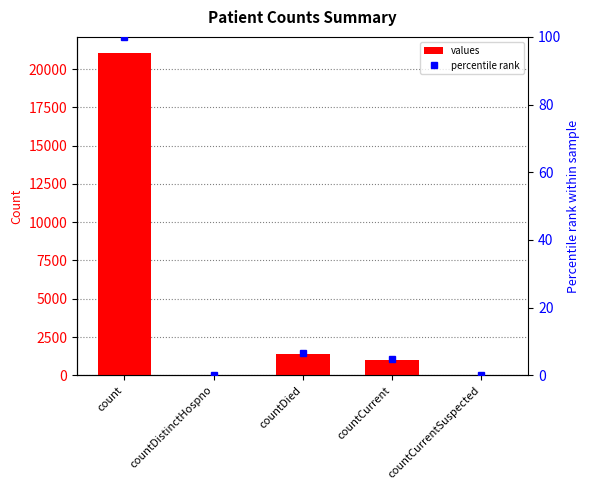

Where is percentile rank nearest to the value 50?

countDied